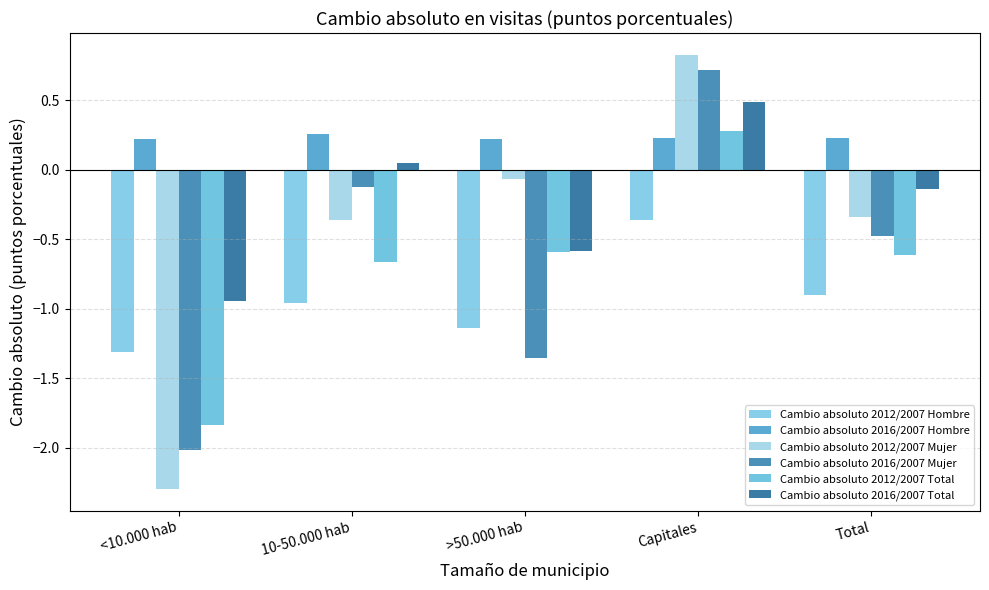

The Cambio absoluto 2012/2007 Total series shows -0.6 at >50.000 hab. True or false?

True